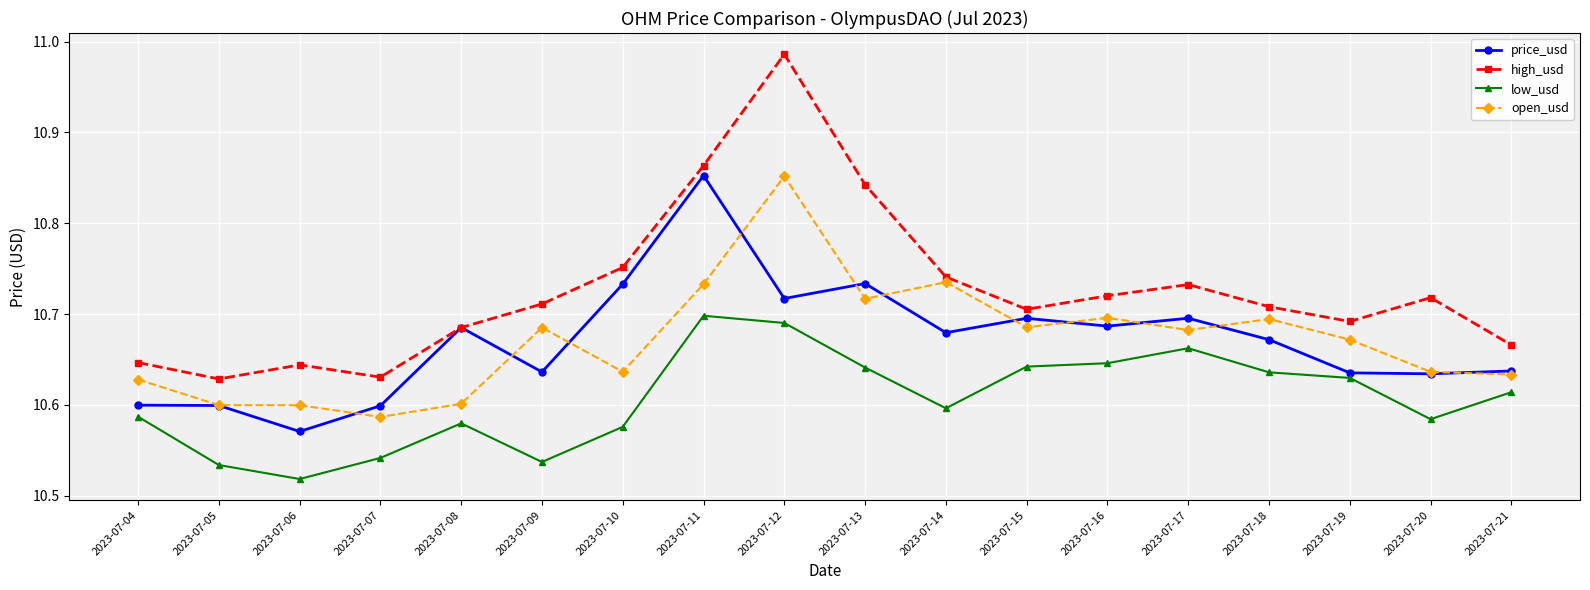

Which series changed the most between 2023-07-18 and 2023-07-19?

price_usd